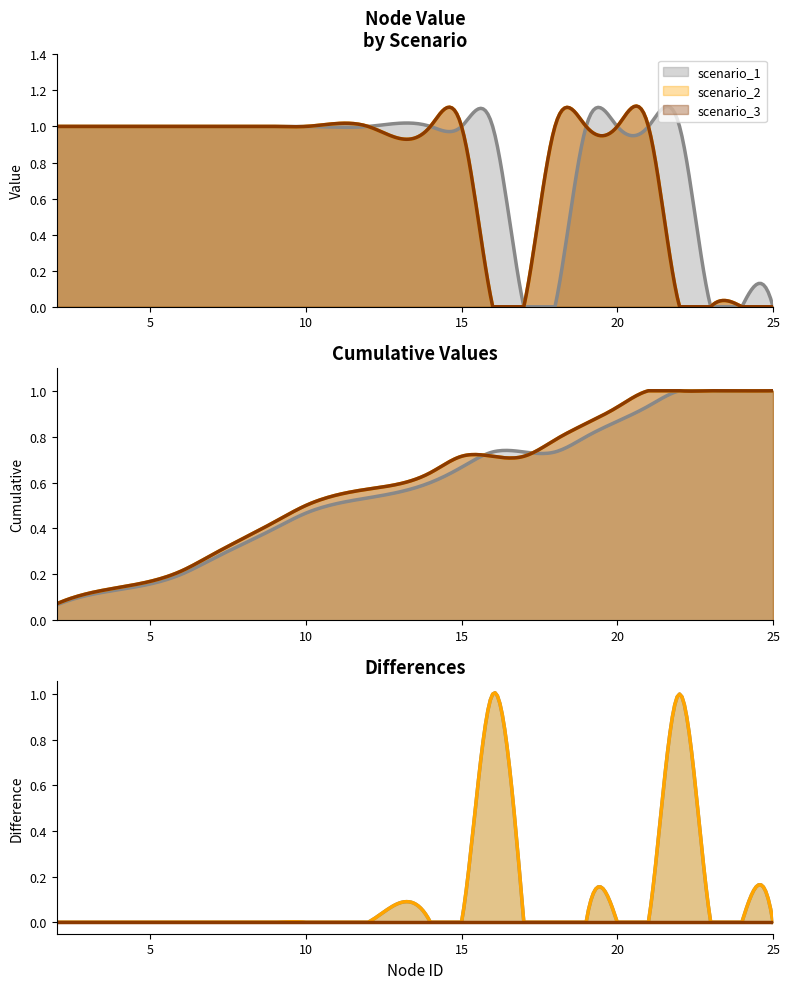

Between 2 and 19, which series saw the biggest shift?

scenario_1